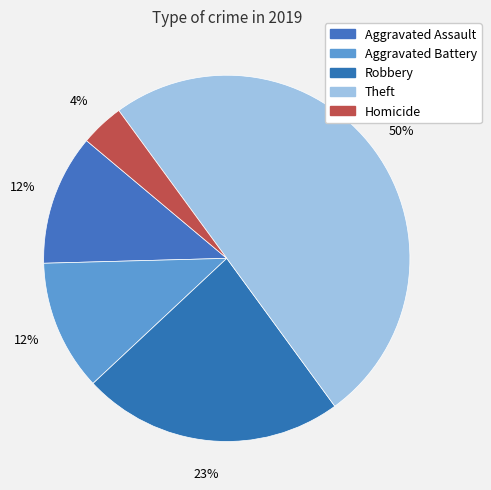

To the nearest percent, what portion does Homicide represent?

4%